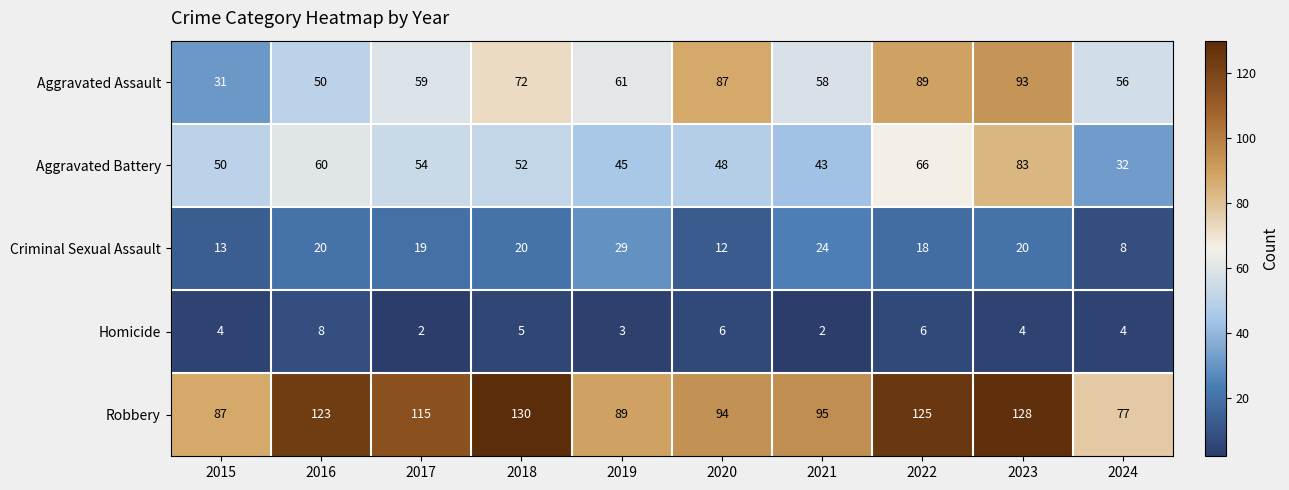

At which category is the sum across all series the highest?

2023